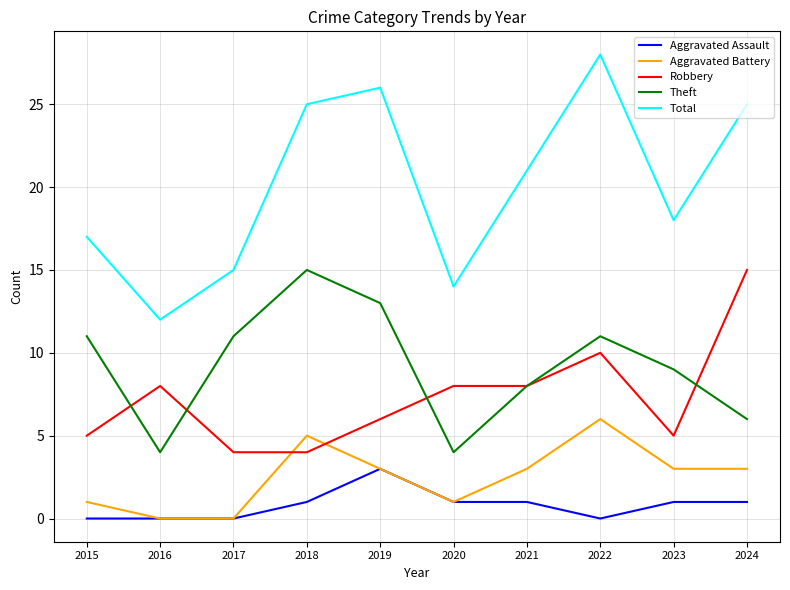

Reading left to right, extract all data points from this chart.

Aggravated Assault: 0	0	0	1	3	1	1	0	1	1
Aggravated Battery: 1	0	0	5	3	1	3	6	3	3
Robbery: 5	8	4	4	6	8	8	10	5	15
Theft: 11	4	11	15	13	4	8	11	9	6
Total: 17	12	15	25	26	14	21	28	18	25